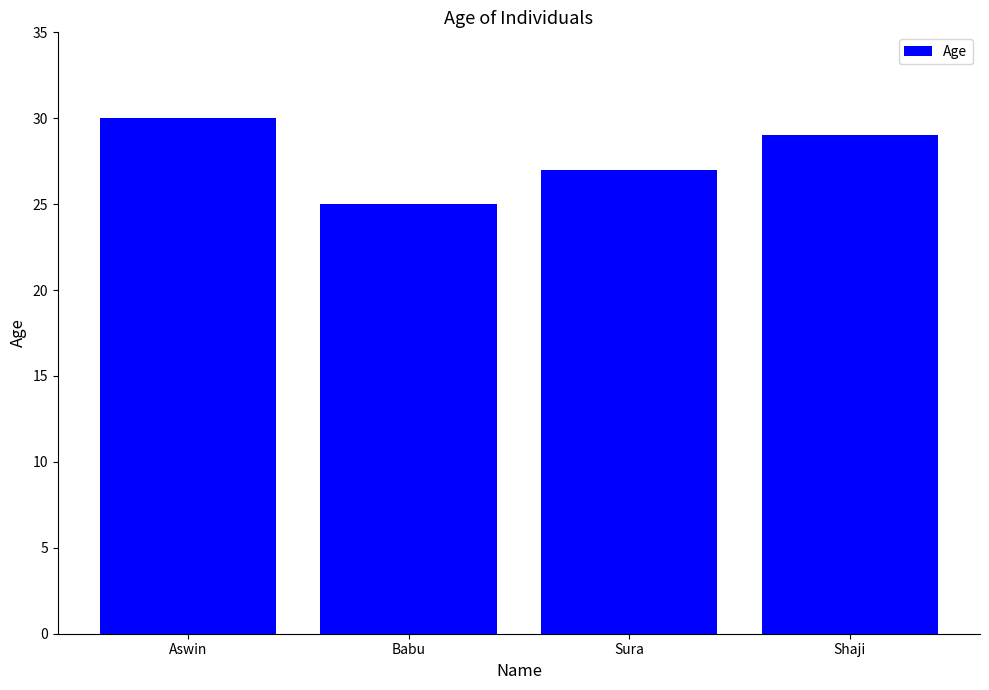

The chart shows a value of 44 at Sura. True or false?

False